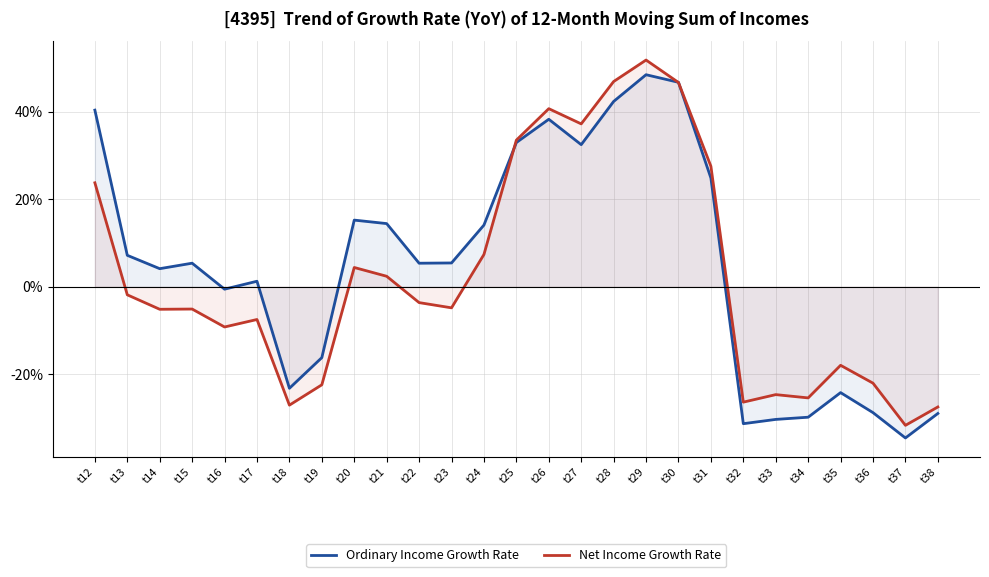

List the series in order of their peak value, lowest first.

Ordinary Income Growth Rate, Net Income Growth Rate